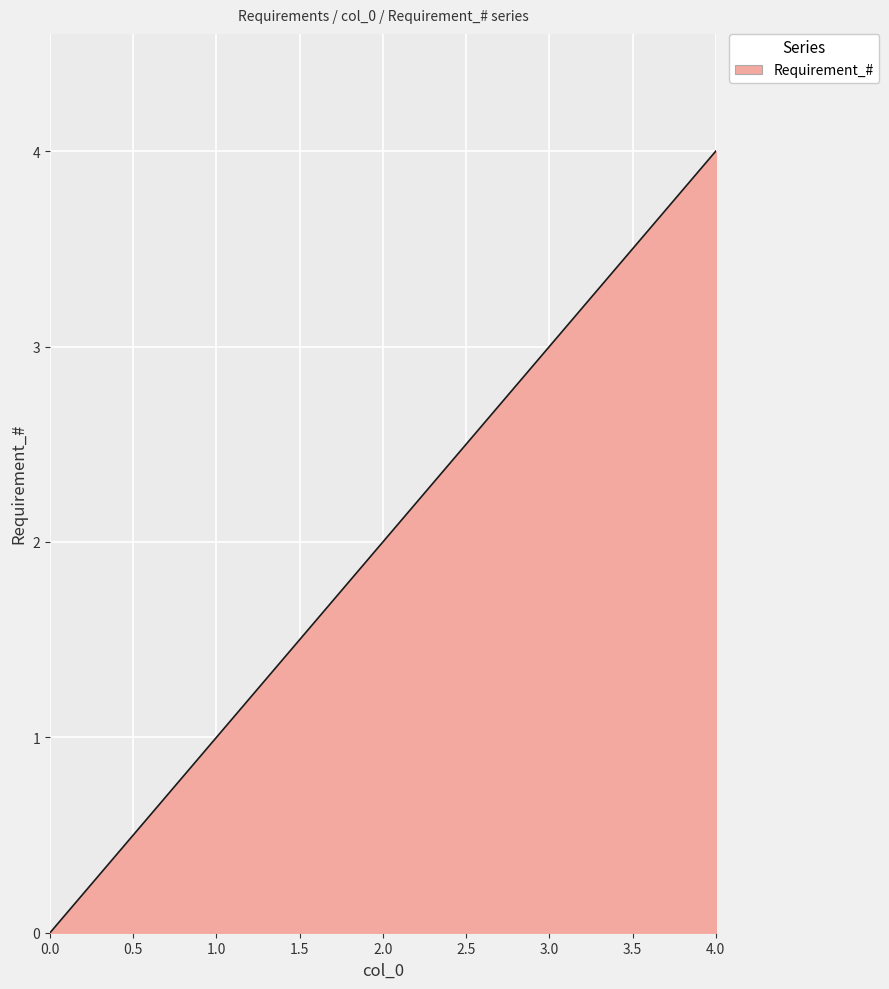

Which category has the highest value across all series?

4.0